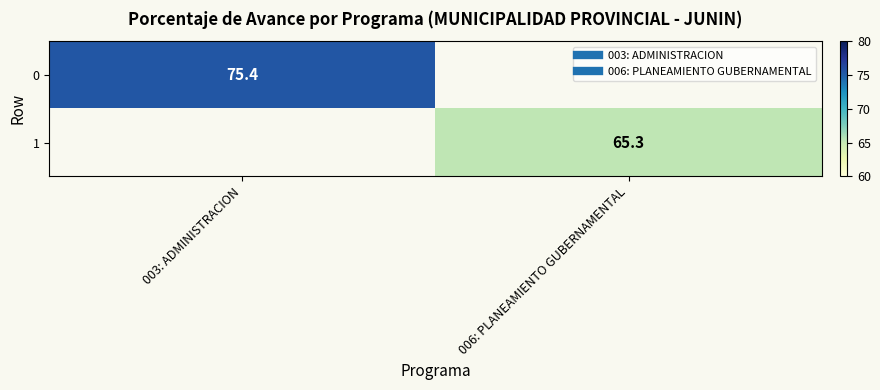

Rank the series at 003: ADMINISTRACION from lowest to highest value.

0, 1